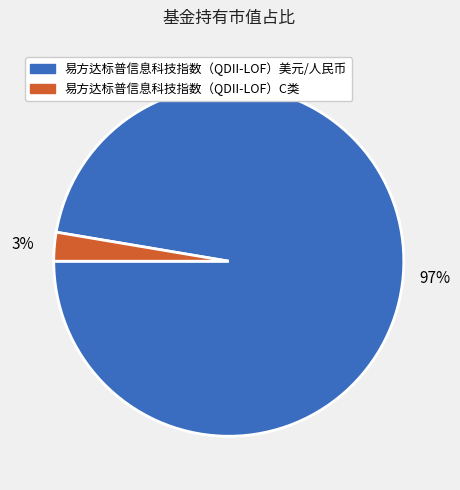

Does any single category account for the majority?

Yes